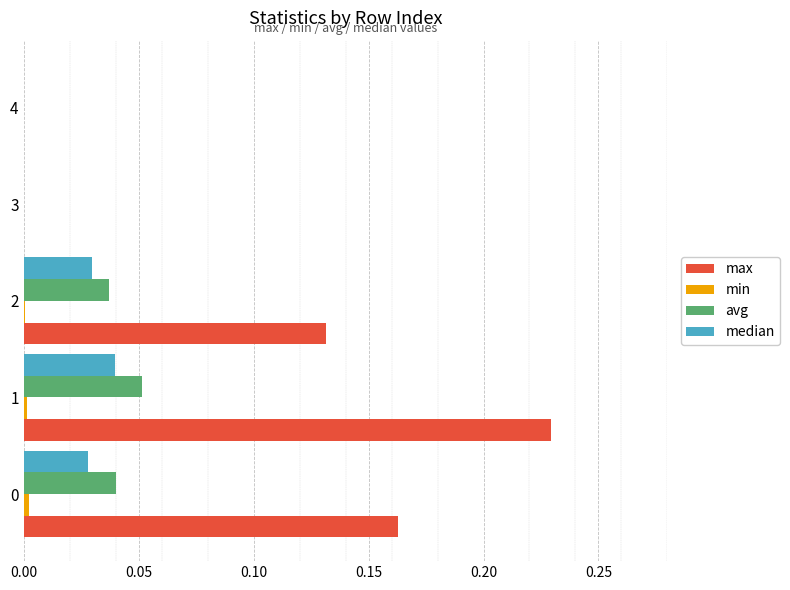

What is the sum of all max values?

0.5